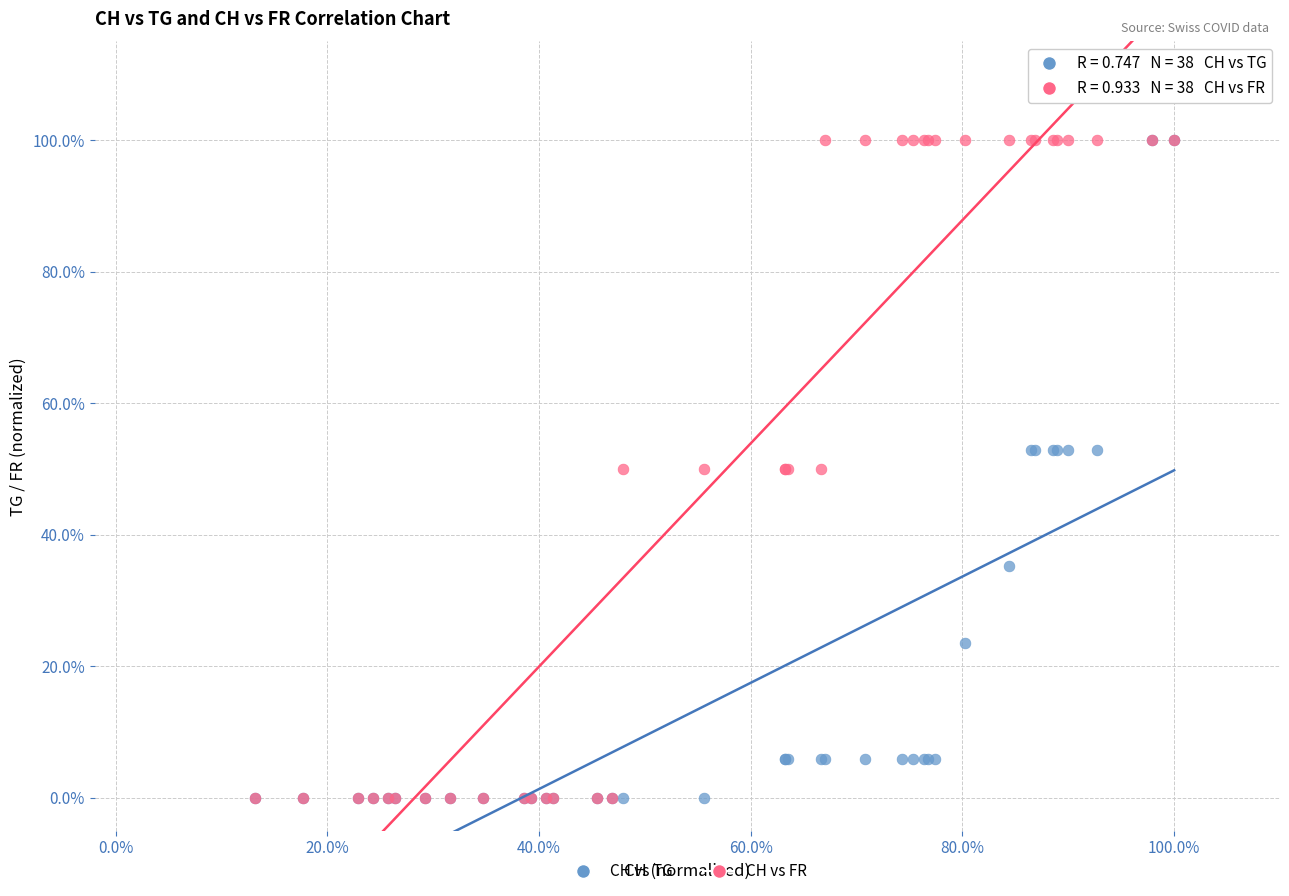

What are all the series names shown in the legend?

CH vs TG, CH vs FR